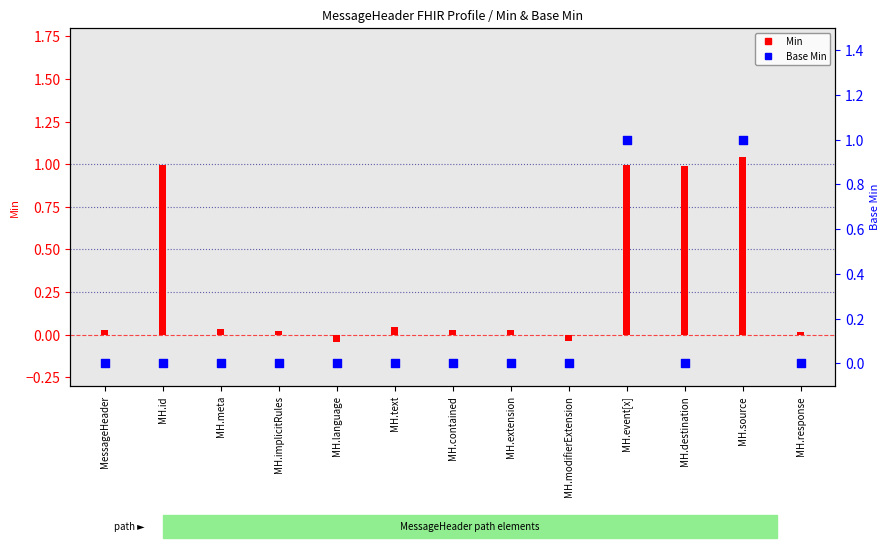

At how many categories does at least one series exceed 0?

11